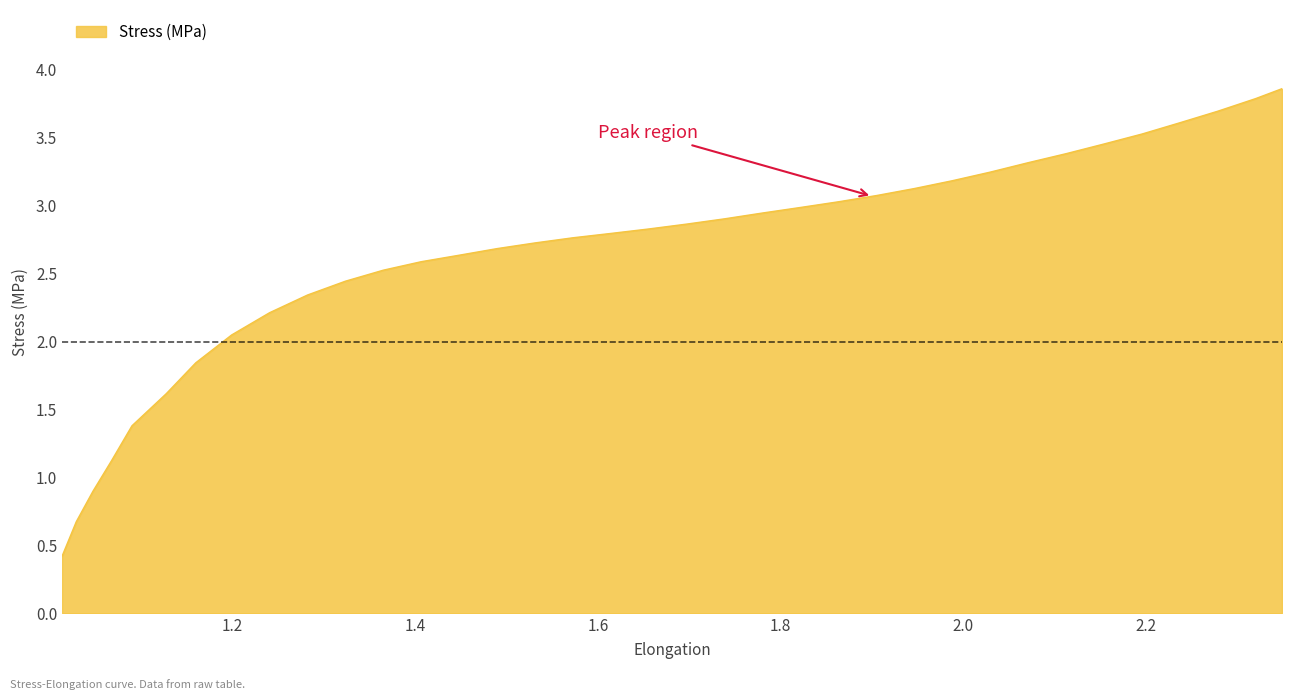

What is the sum of all values?

94.5